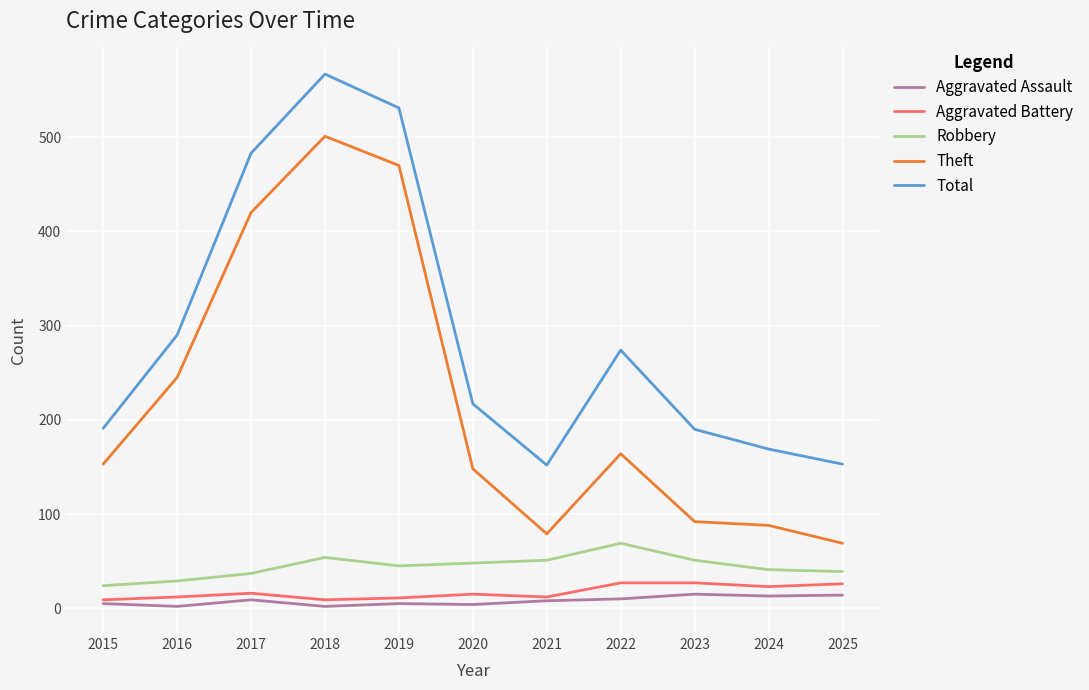

What are all the series names shown in the legend?

Aggravated Assault, Aggravated Battery, Robbery, Theft, Total